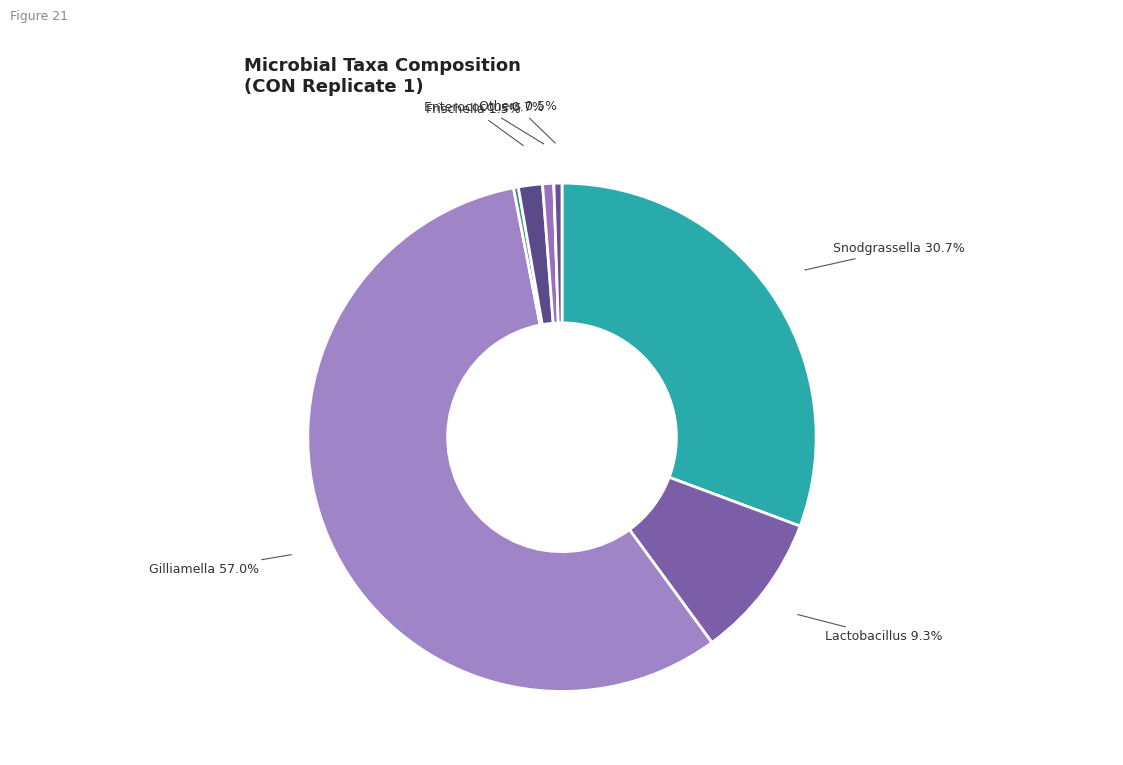

To the nearest percent, what is the difference between the largest and smallest slice percentages?

57%